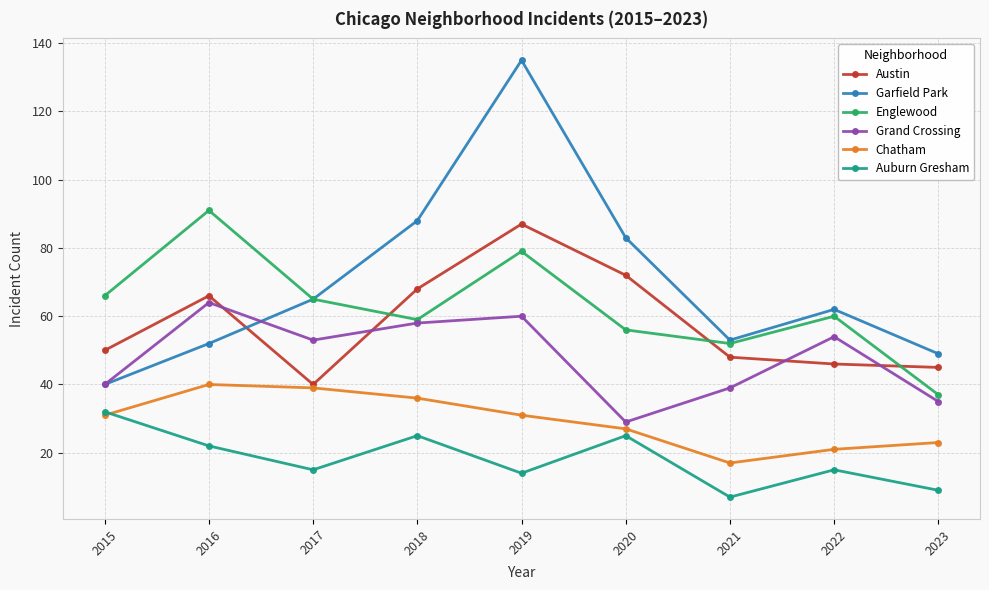

True or false: Englewood and Austin intersect in this chart.

True